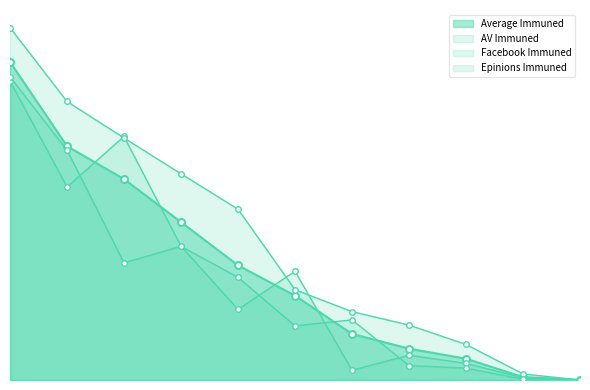

At which label is AV Immuned closest to 9894?

0.3